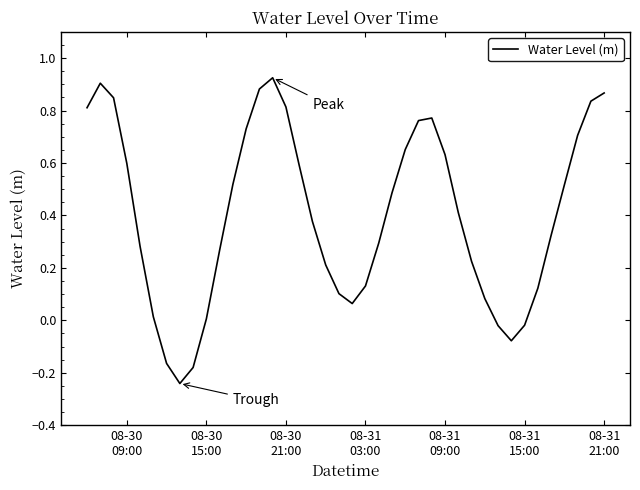

What is the difference between the maximum and minimum values?

1.2